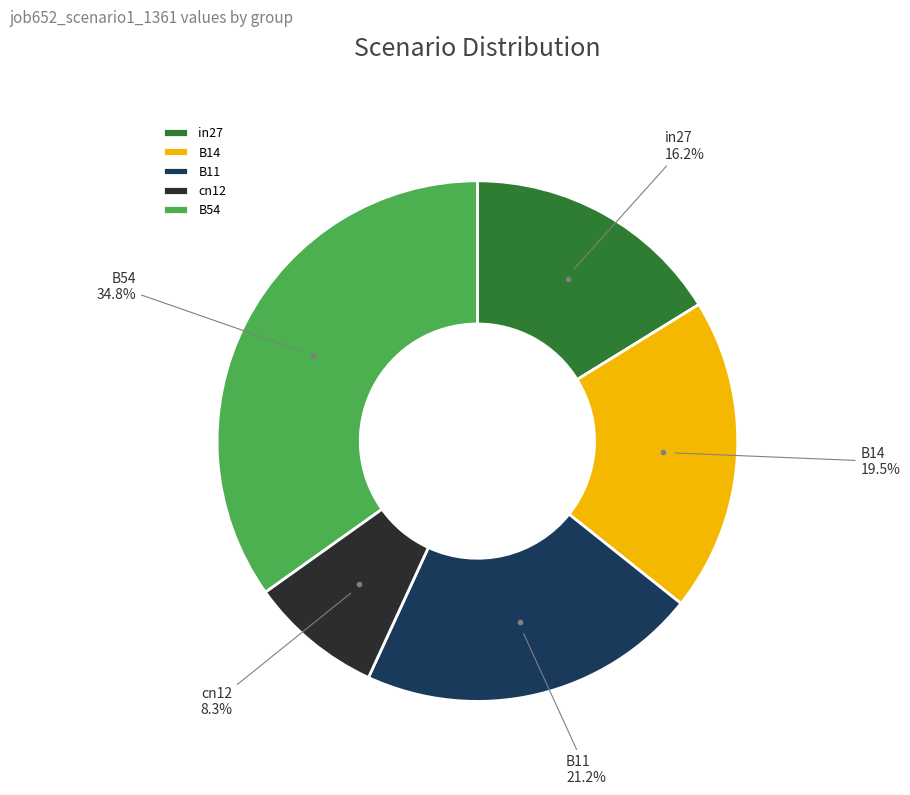

What portion of the pie excludes cn12?

91.7%